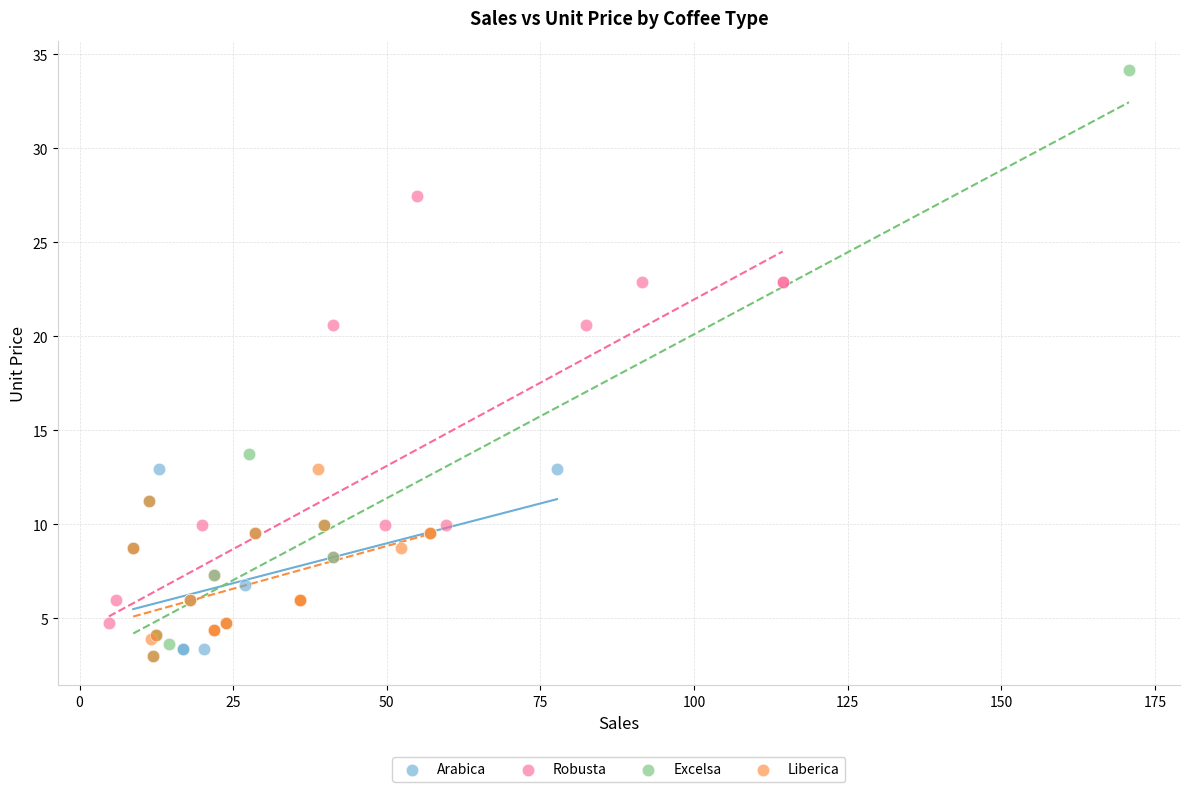

Which series reaches the maximum Y coordinate?

Excelsa